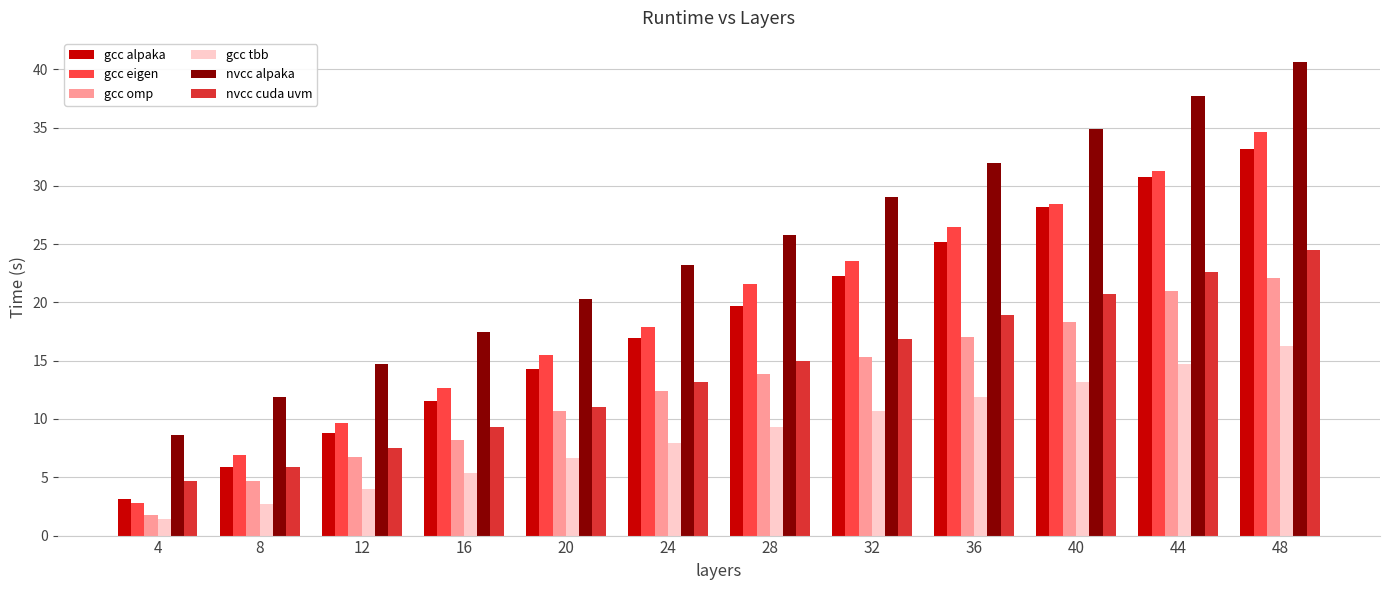

How many data points in gcc tbb are above 9?

6